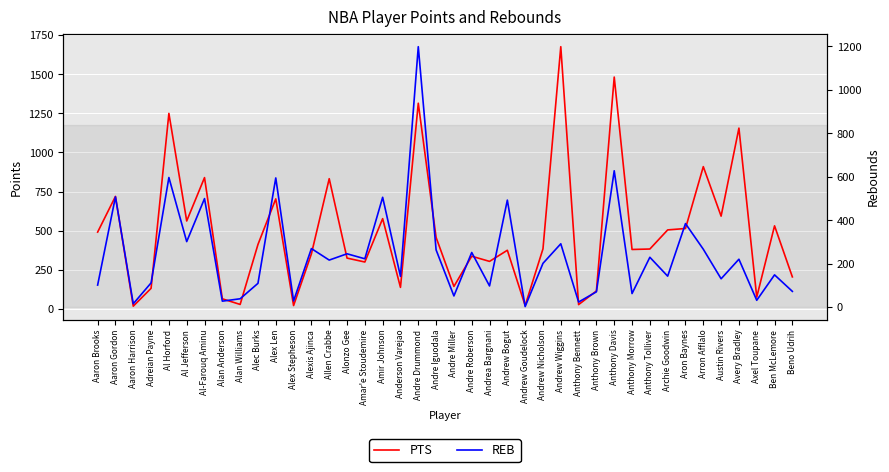

Is it true that PTS equals 457 at Andre Iguodala?

True